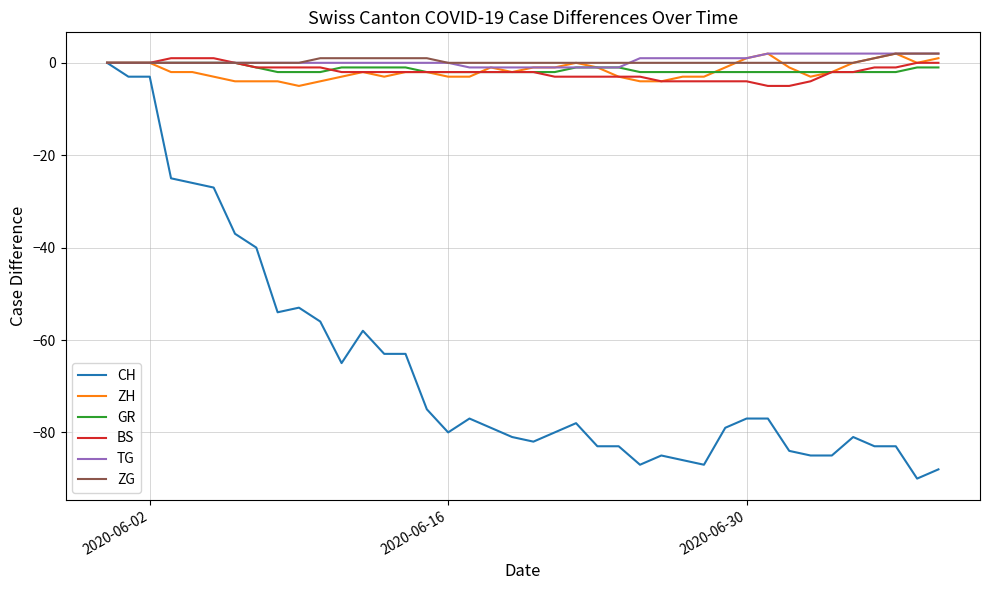

Is this an area chart (filled region under the line)?

No